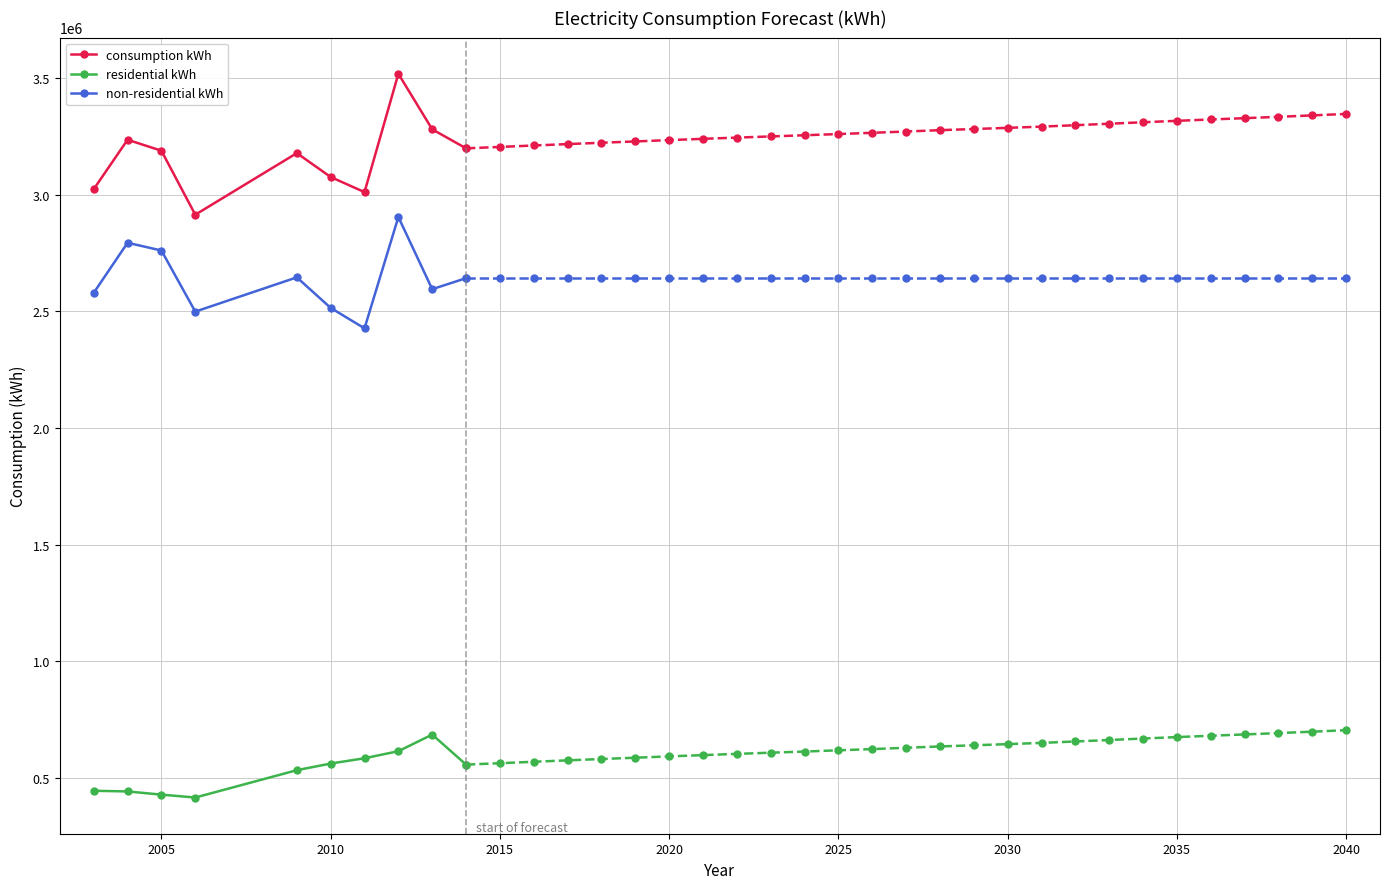

What is the greatest value displayed?

3519456